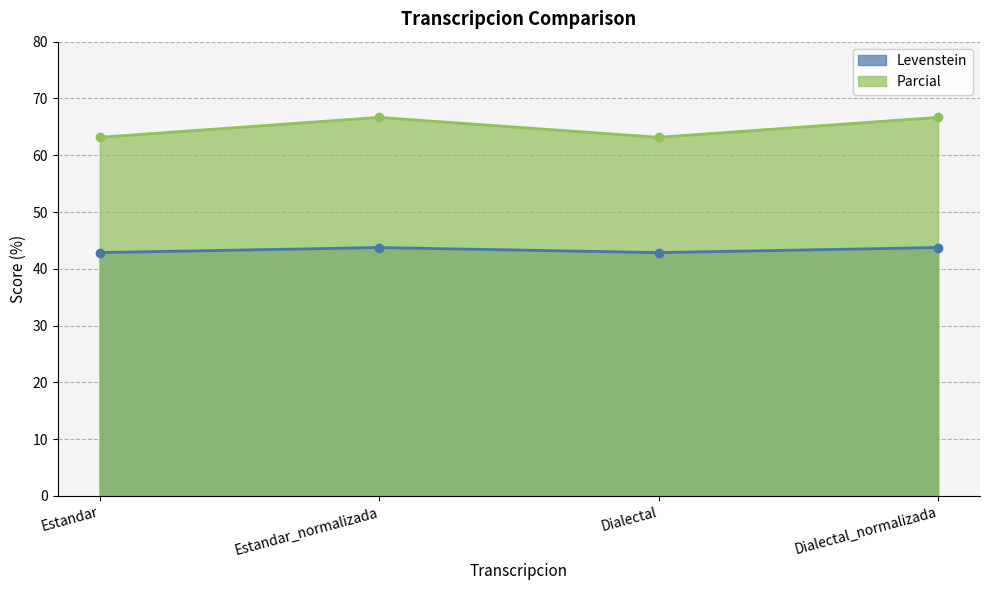

True or false: Levenstein and Parcial intersect in this chart.

False